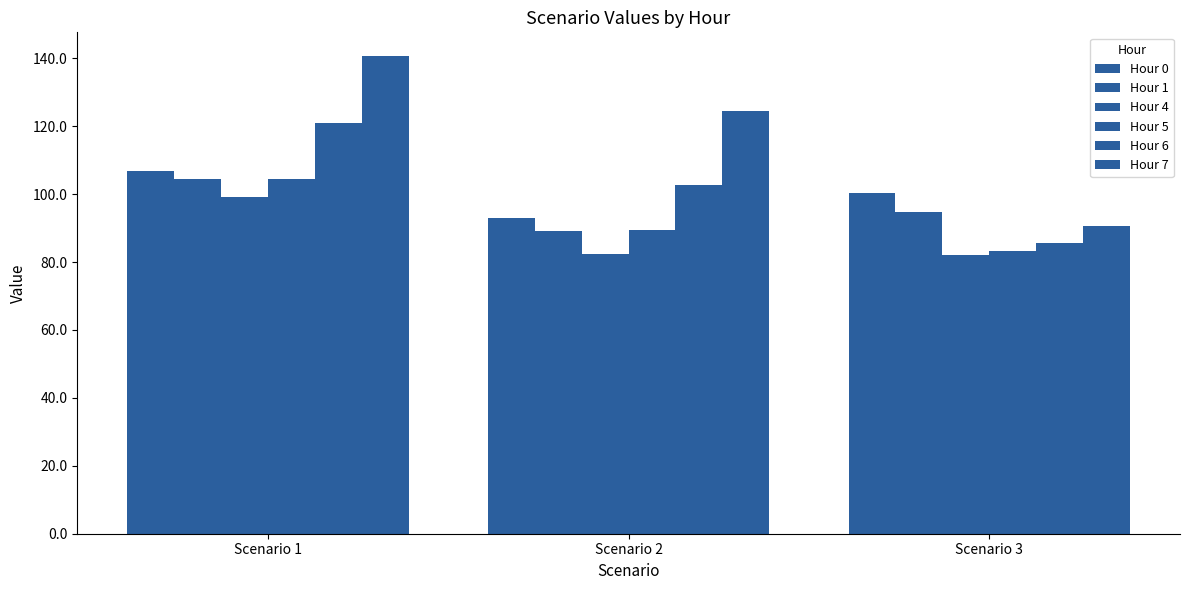

Is the value of Hour 6 at Scenario 3 greater than the value of Hour 0 at Scenario 3?

No